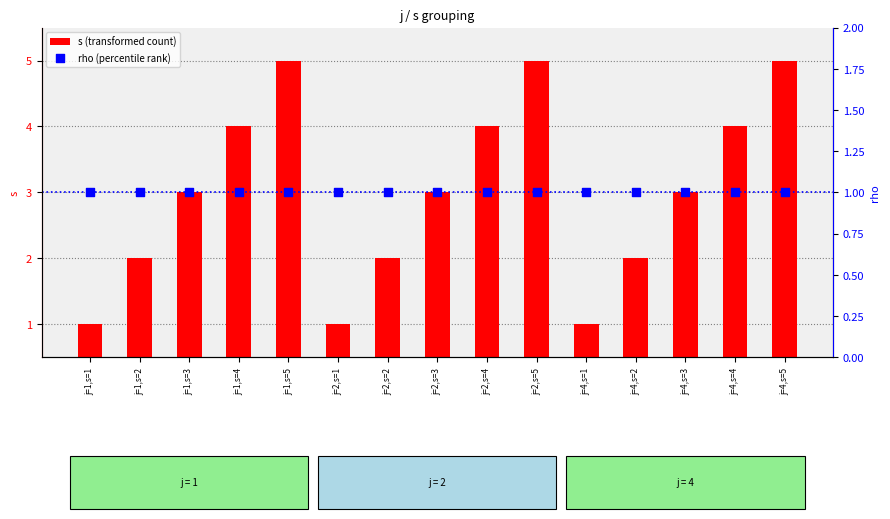

Which series contains the highest Y value?

s (transformed count)